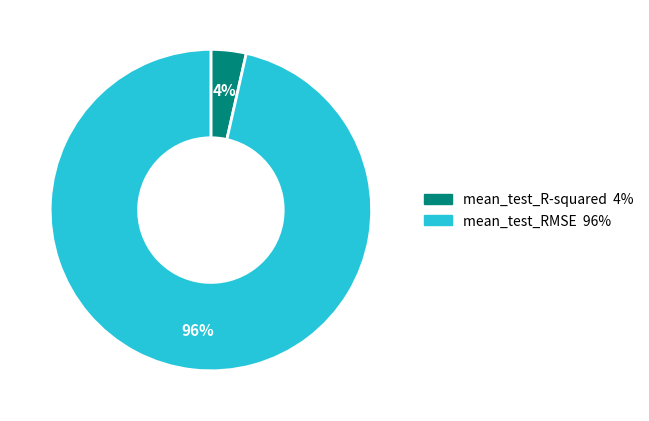

What is the smallest slice in the pie chart?

mean_test_R-squared